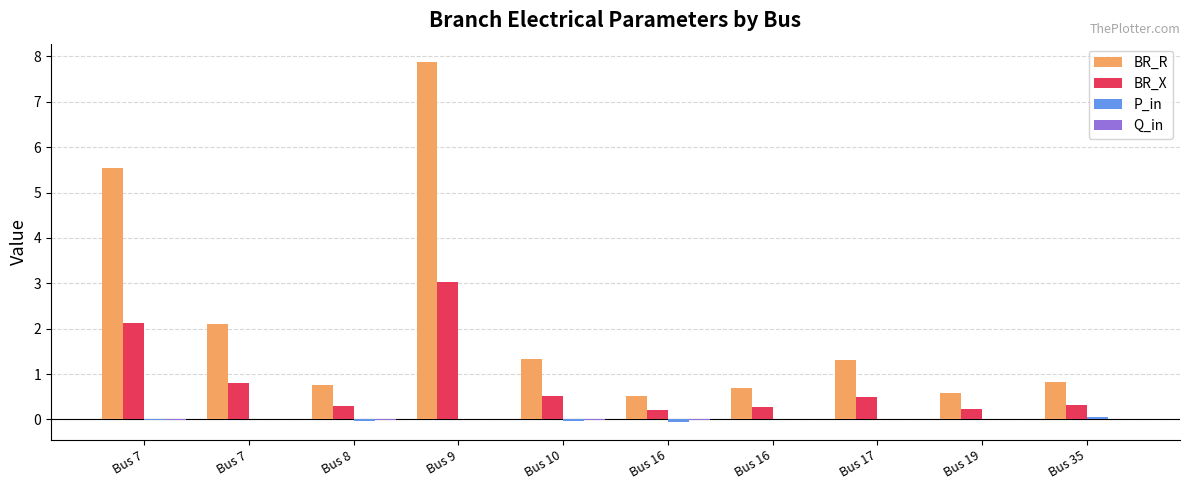

At which category is the sum across all series the highest?

Bus 9